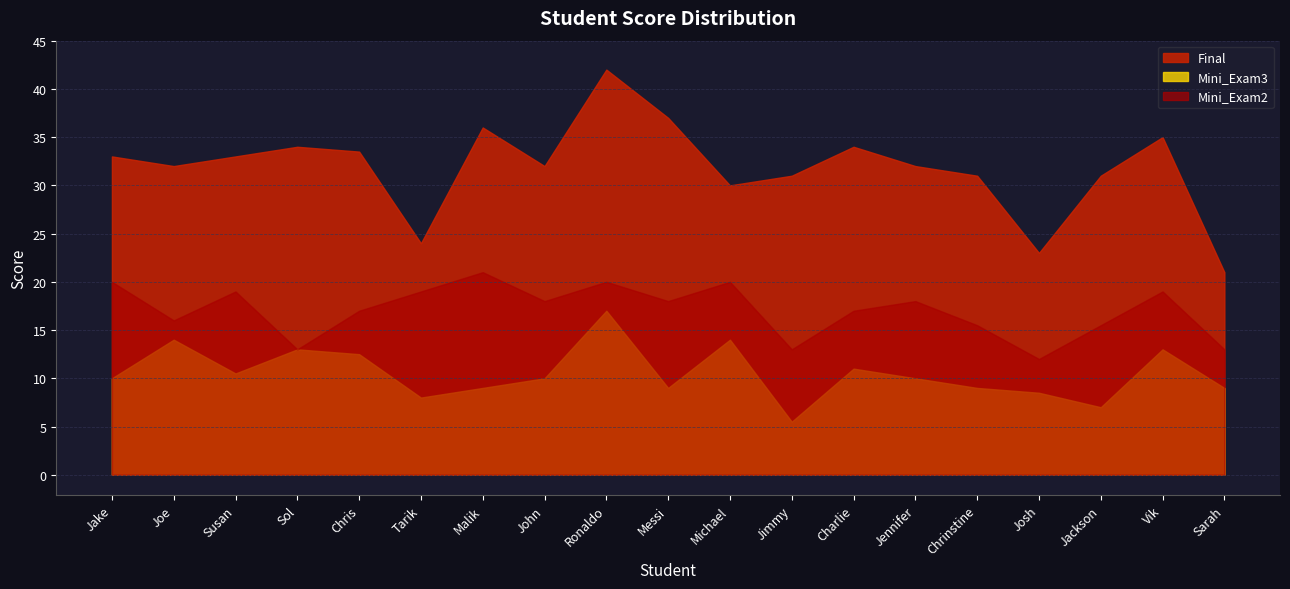

What is the average value of the Final series?

31.8